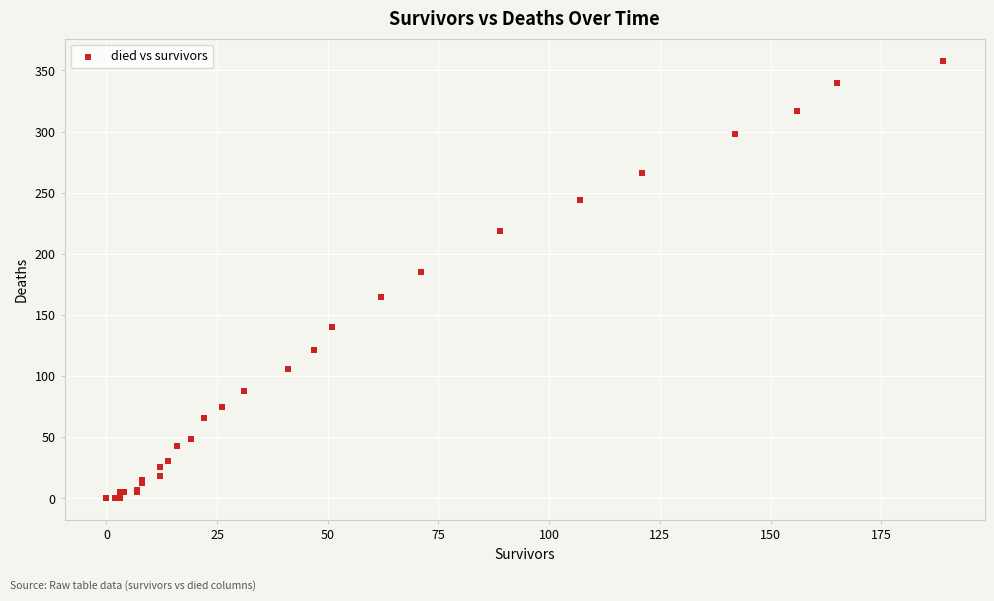

What Y value in the scatter plot is closest to 179?

185